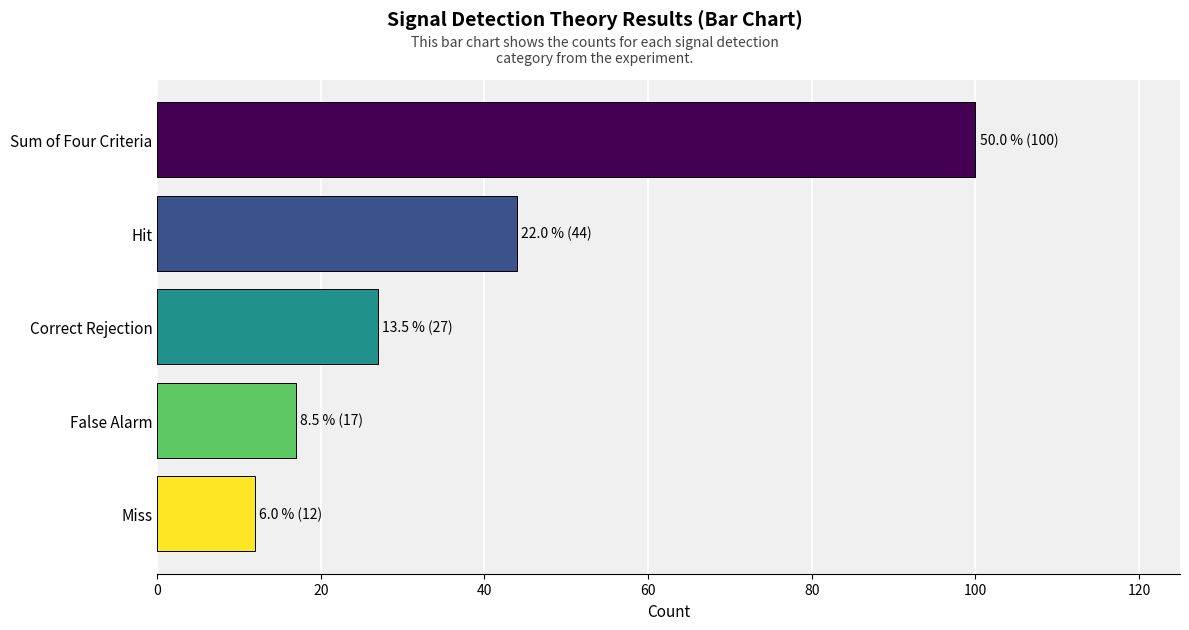

How many bars are there in total?

5